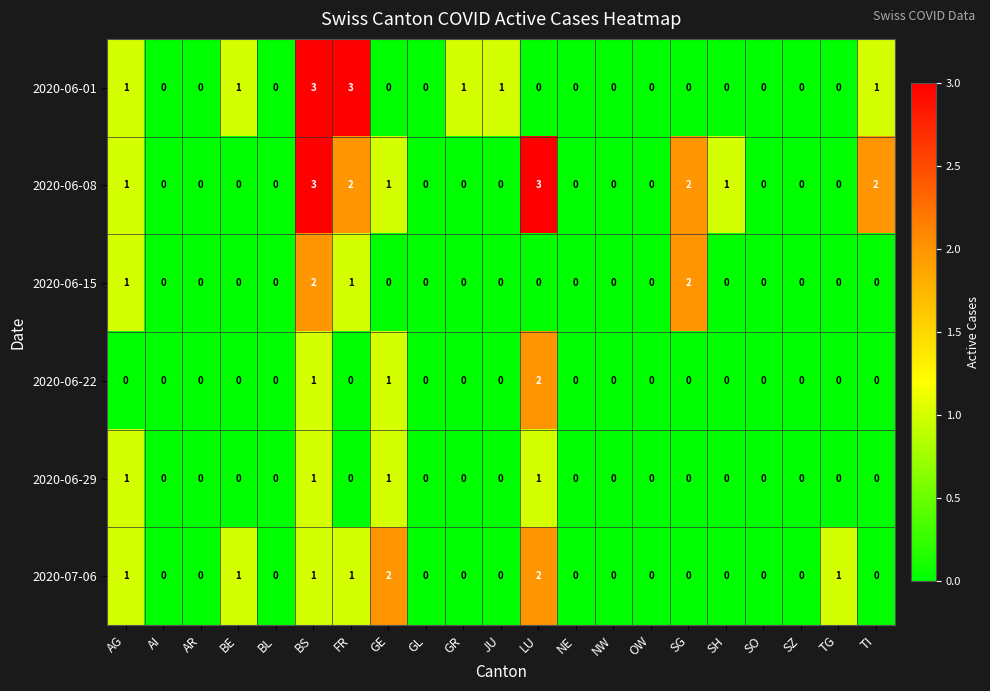

What is the sum of all 2020-06-15 values?

6